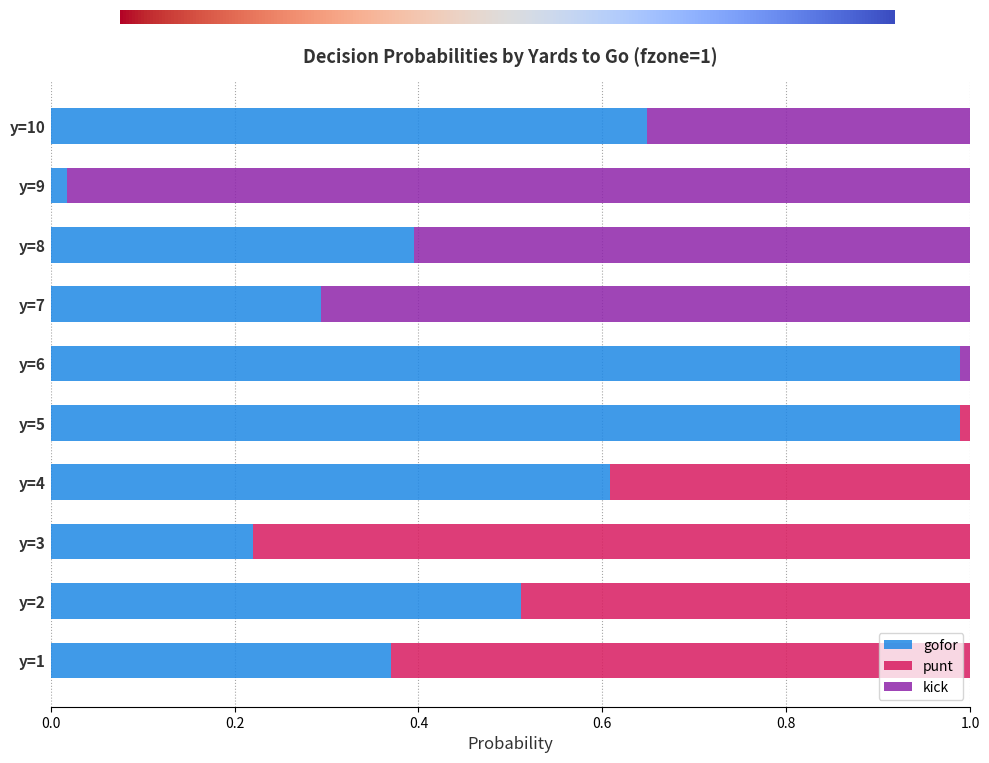

What is the sum of all gofor values?

5.0